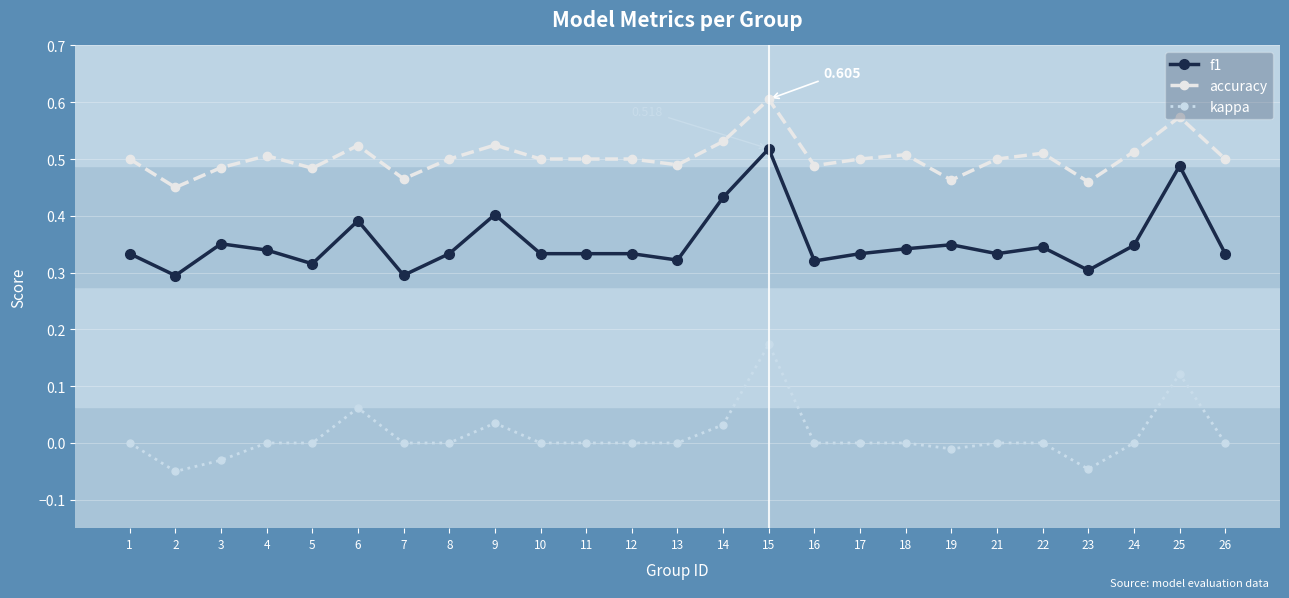

True or false: f1 and accuracy intersect in this chart.

False